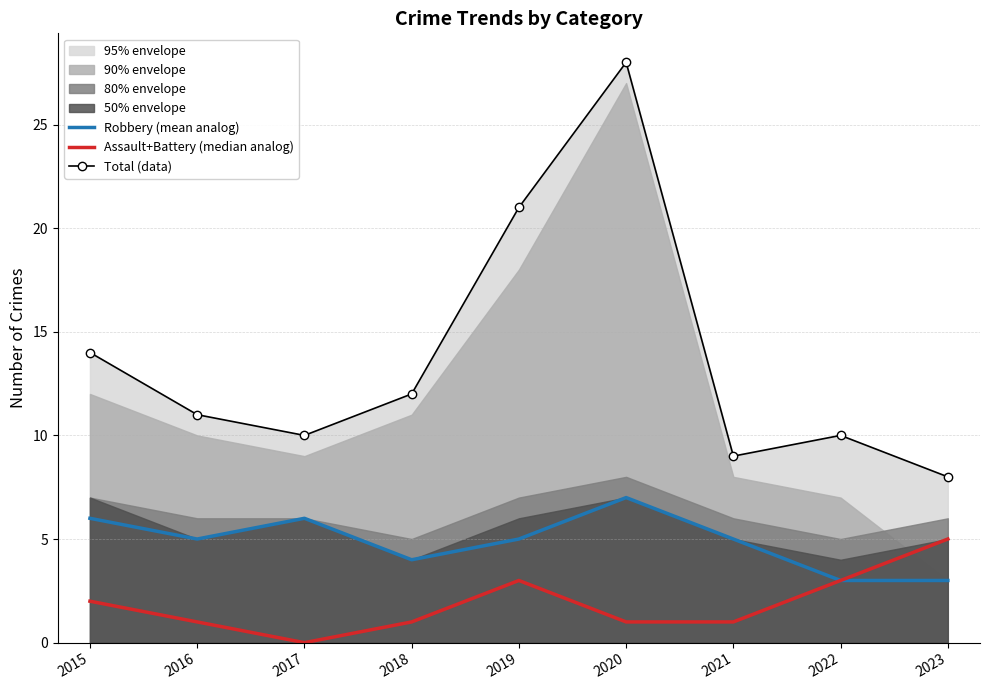

Which series has the widest spread of values?

Total (data)